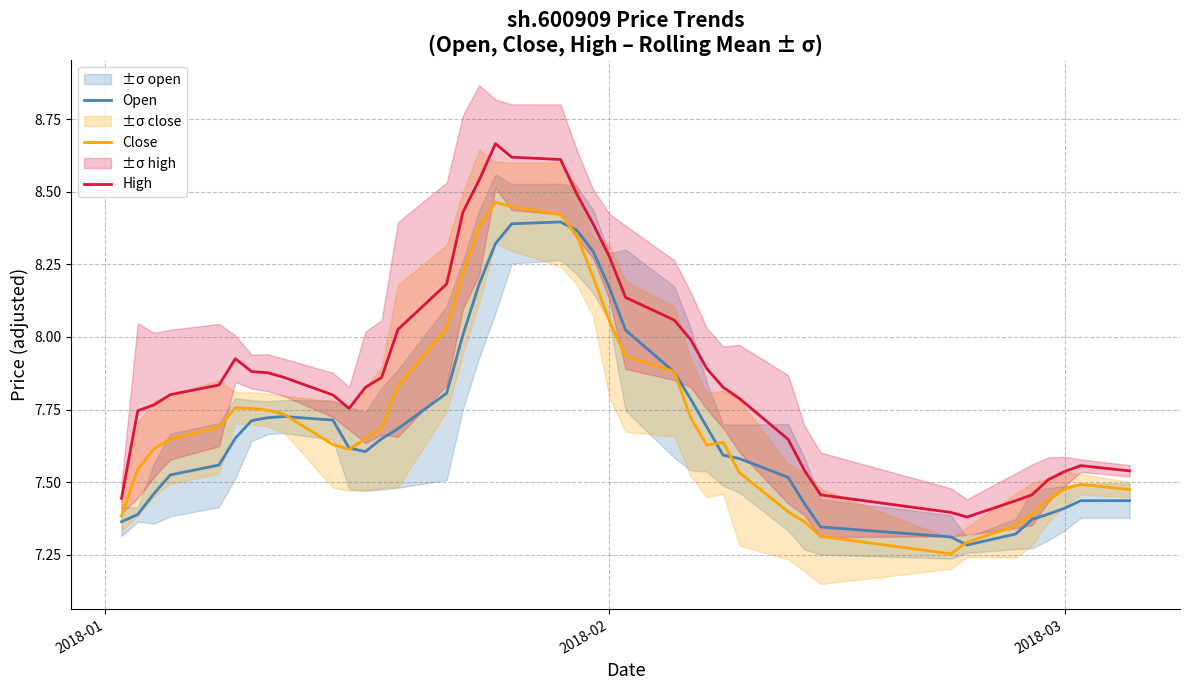

True or false: Close and High cross at least once.

False